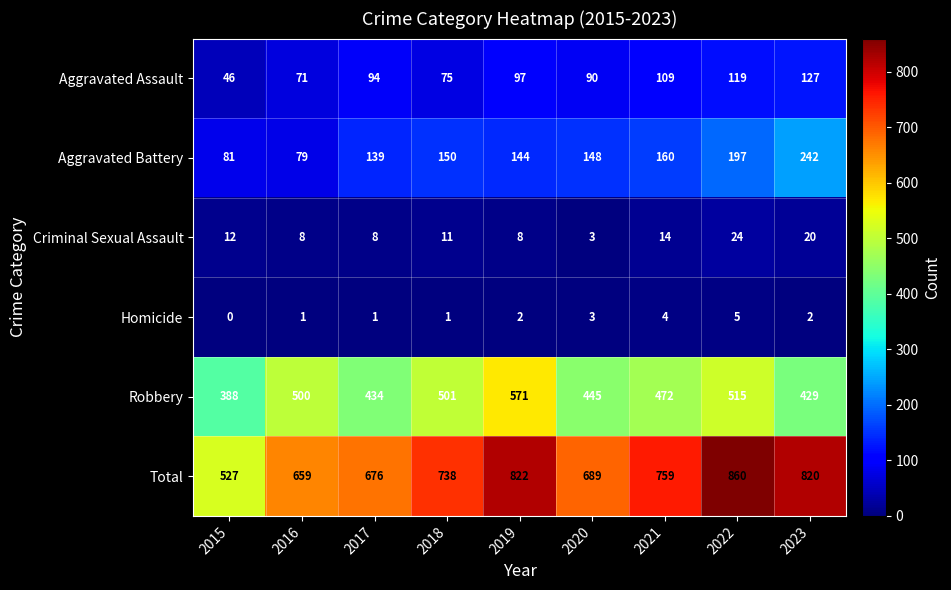

What is the difference between the maximum and second lowest values in the Criminal Sexual Assault series?

16